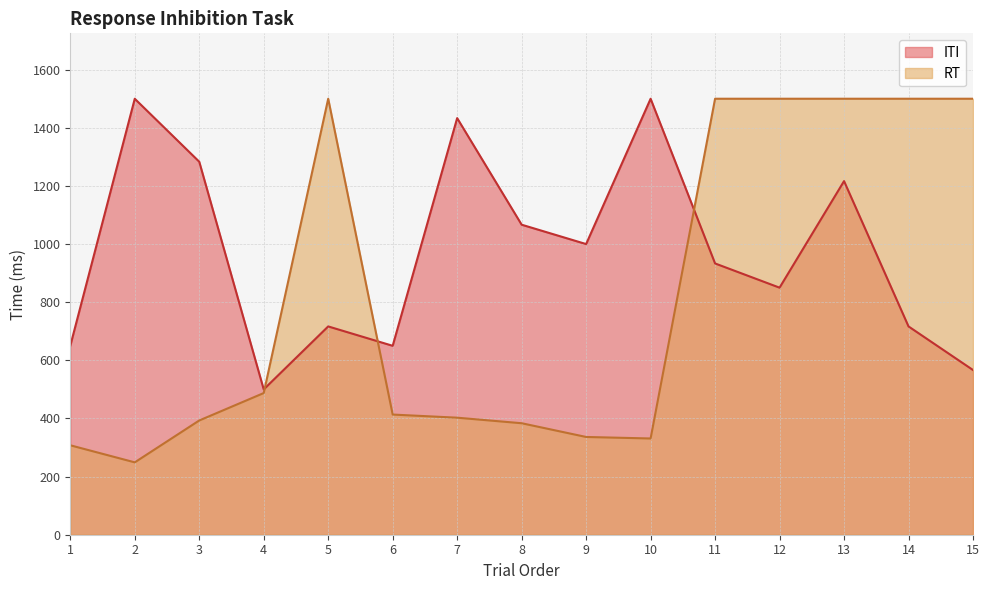

How many data points does each series have?

15